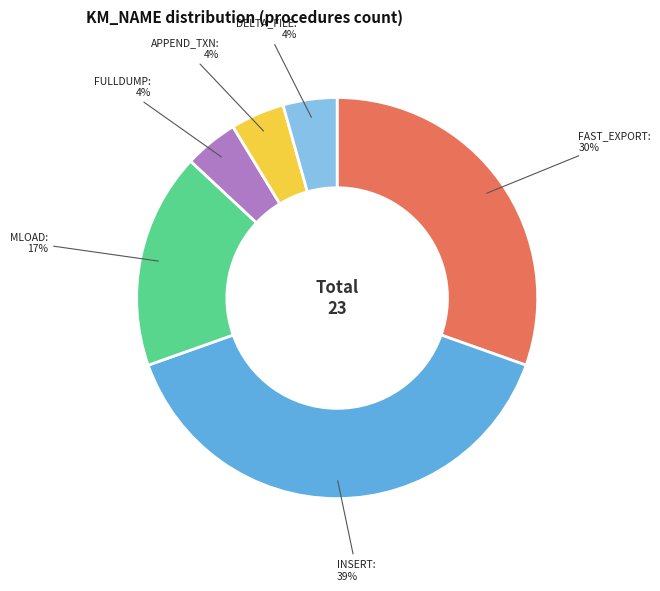

Combined, do INSERT and DELTA_FILE account for over 50%?

No